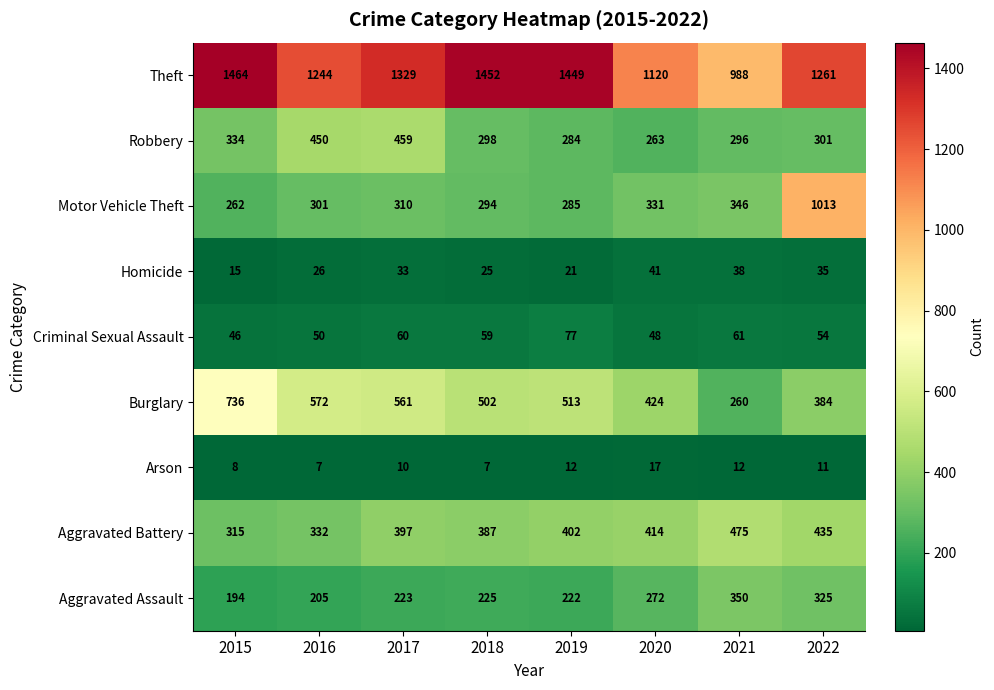

At which category does the chart reach its peak across all series?

2015